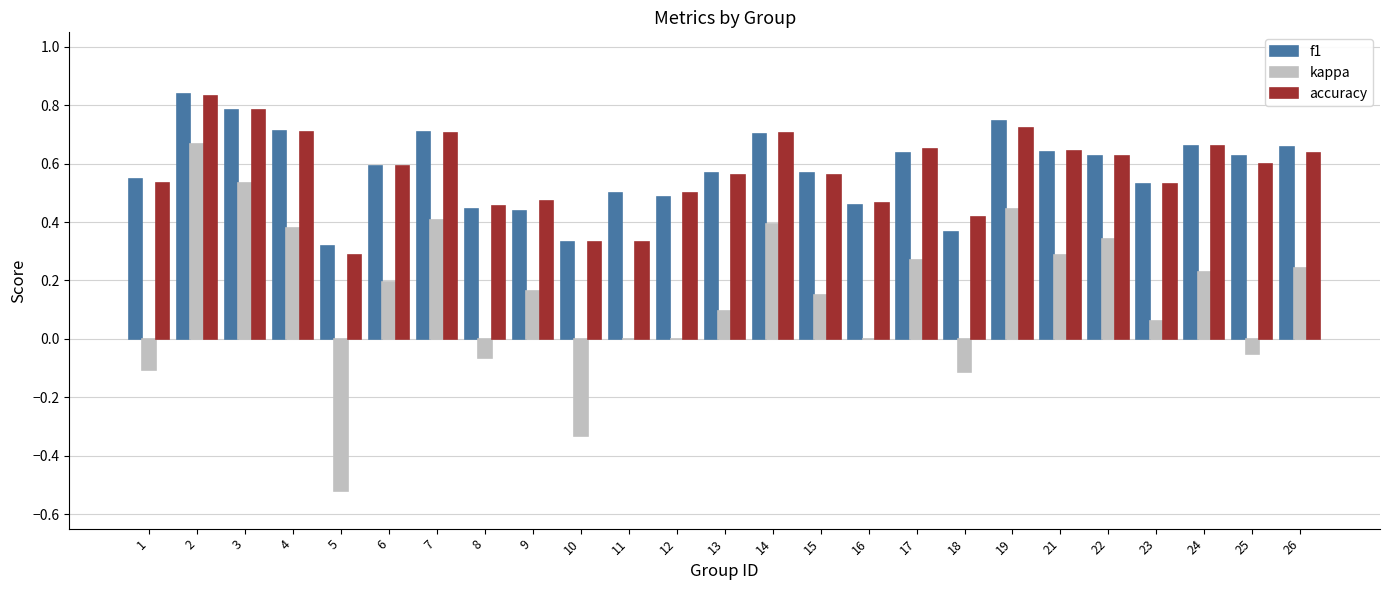

The f1 series shows 0.7 at 24. True or false?

True